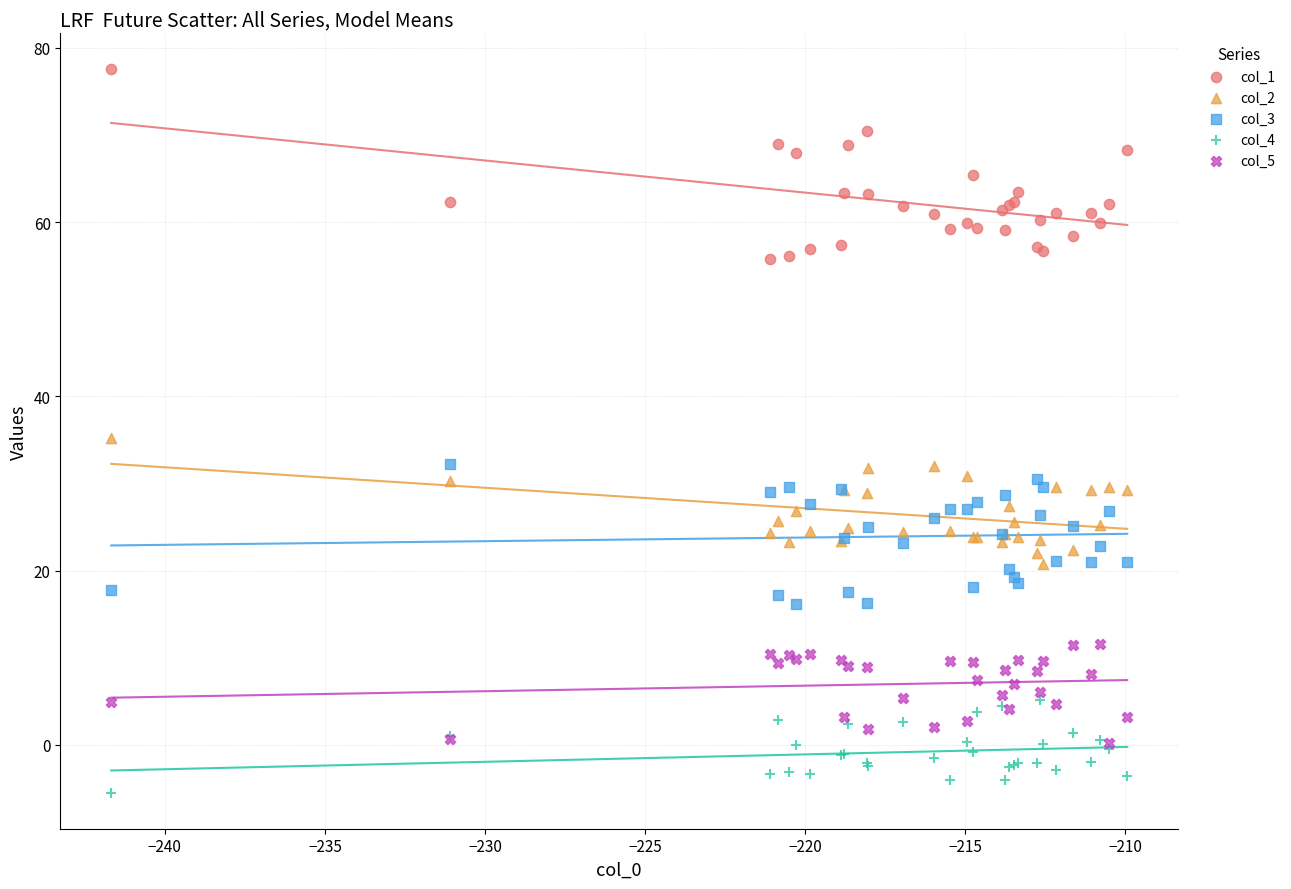

Which series contains the highest Y value?

col_1